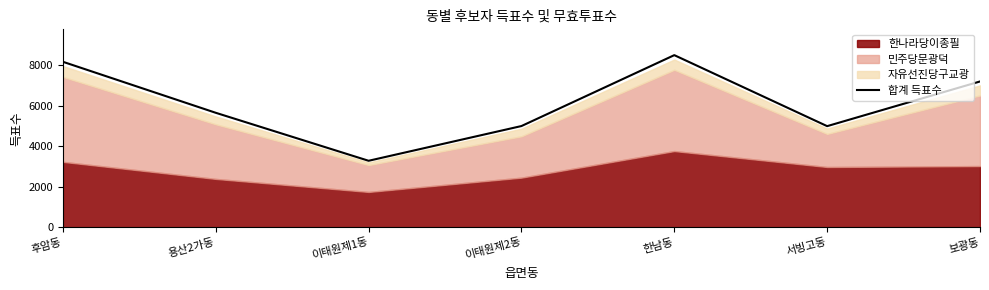

Between 후암동 and 보광동, which is larger?

후암동